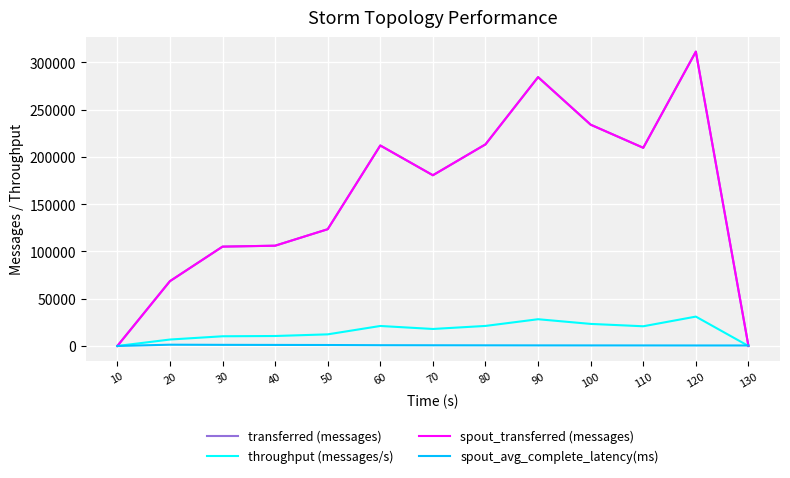

Reading left to right, list all the values displayed in this chart.

transferred (messages): 0.0	68560.0	105100.0	106080.0	123520.0	212100.0	180620.0	213280.0	284420.0	234100.0	209660.0	311400.0	0.0
throughput (messages/s): 0.0	6806.0	10260.0	10548.0	12289.0	21152.0	17984.0	21209.0	28292.0	23344.0	20845.0	31068.0	0.0
spout_transferred (messages): 0.0	68560.0	105100.0	106080.0	123520.0	212100.0	180620.0	213280.0	284420.0	234100.0	209660.0	311400.0	0.0
spout_avg_complete_latency(ms): 0.0	1344.6	1183.9	1101.6	1010.2	810.5	733.7	673.7	612.0	576.6	557.2	518.9	518.9